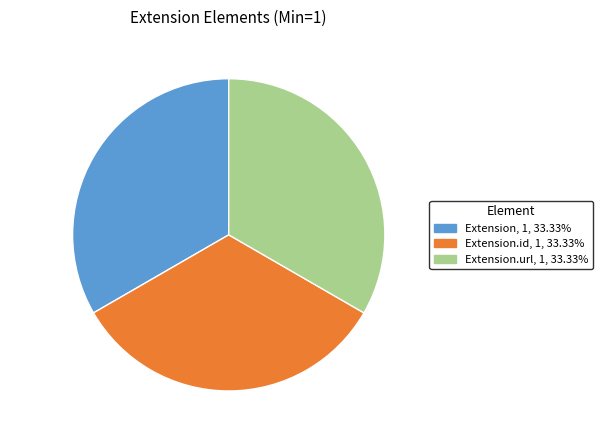

Is Extension the majority of the pie?

No